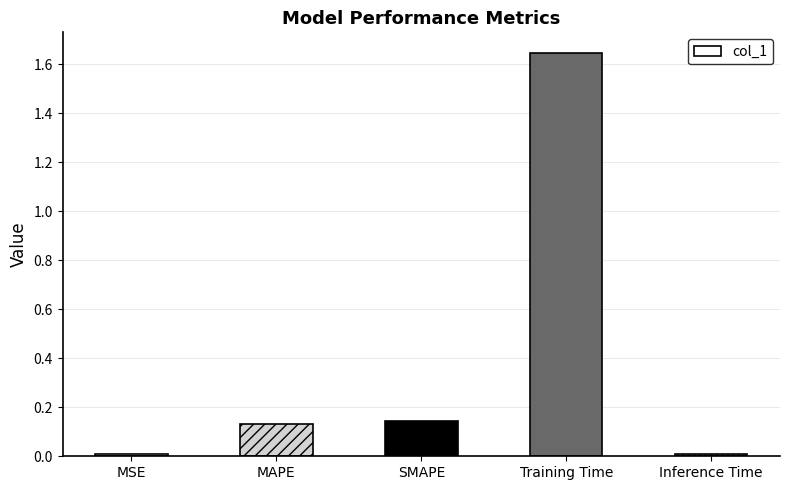

Which label corresponds to the largest value in the chart?

Training Time